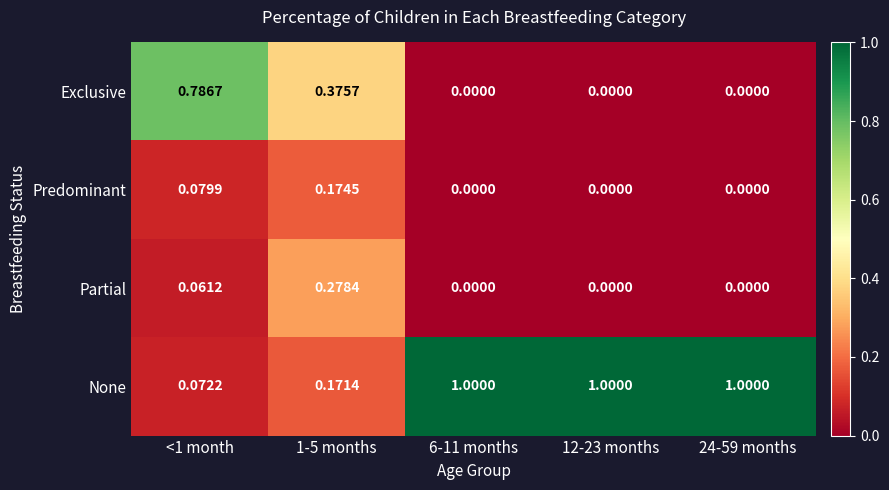

Rank the series by their maximum value, from lowest to highest.

Predominant, Partial, Exclusive, None